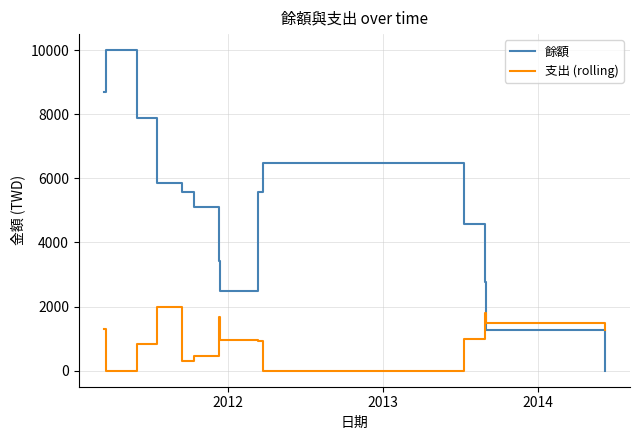

After their last crossing, which series has the higher values: 餘額 or 支出 (rolling)?

支出 (rolling)